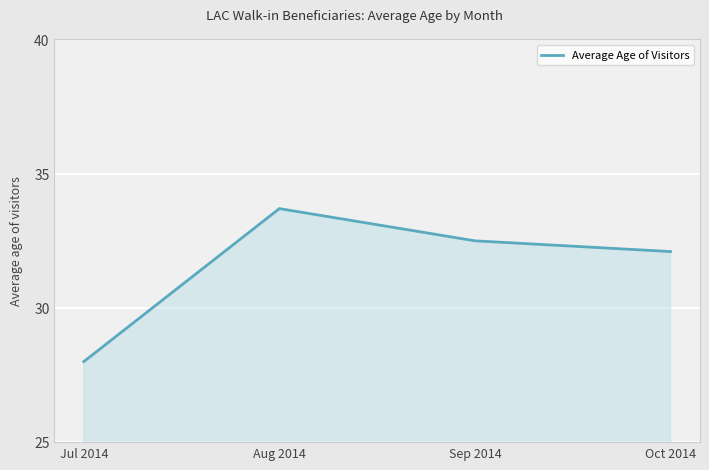

What is the minimum value shown in the chart?

28.0